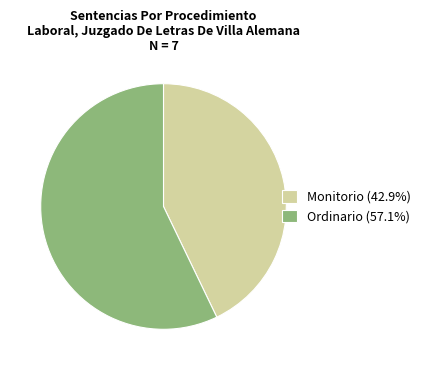

The Monitorio slice represents 50% of the pie. True or false?

False